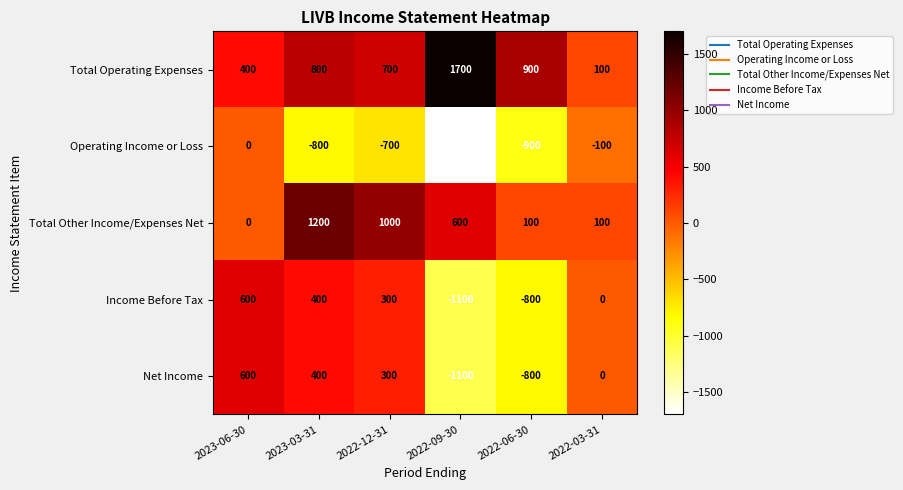

What is the minimum value shown in the chart?

-1700